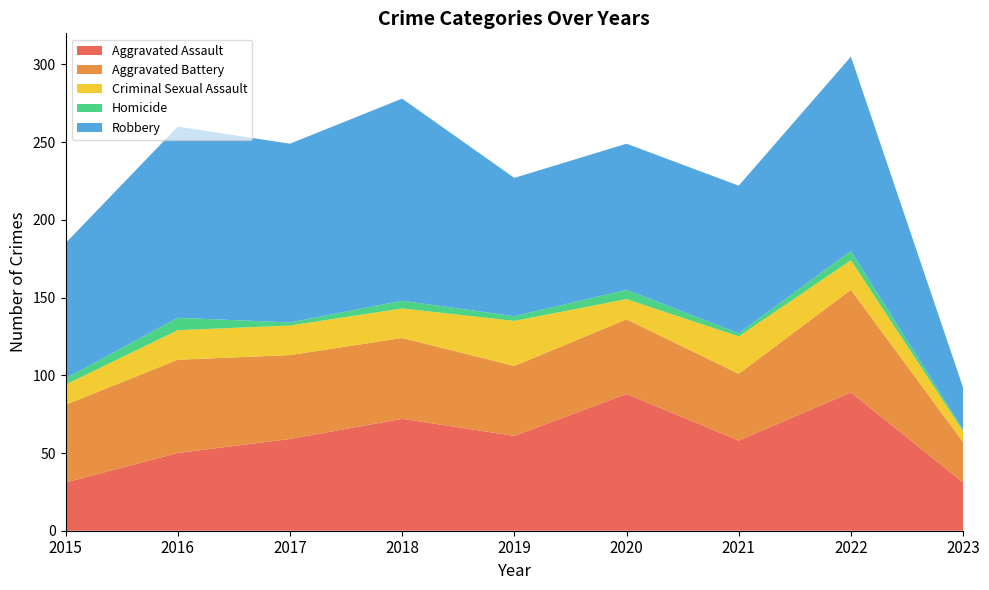

Reading left to right, extract all data points from this chart.

Aggravated Assault: 31	50	59	72	61	88	58	89	31
Aggravated Battery: 50	60	54	52	45	48	43	66	26
Criminal Sexual Assault: 13	19	19	19	29	13	24	19	7
Homicide: 4	8	2	5	3	6	2	6	1
Robbery: 87	123	115	130	89	94	95	125	27